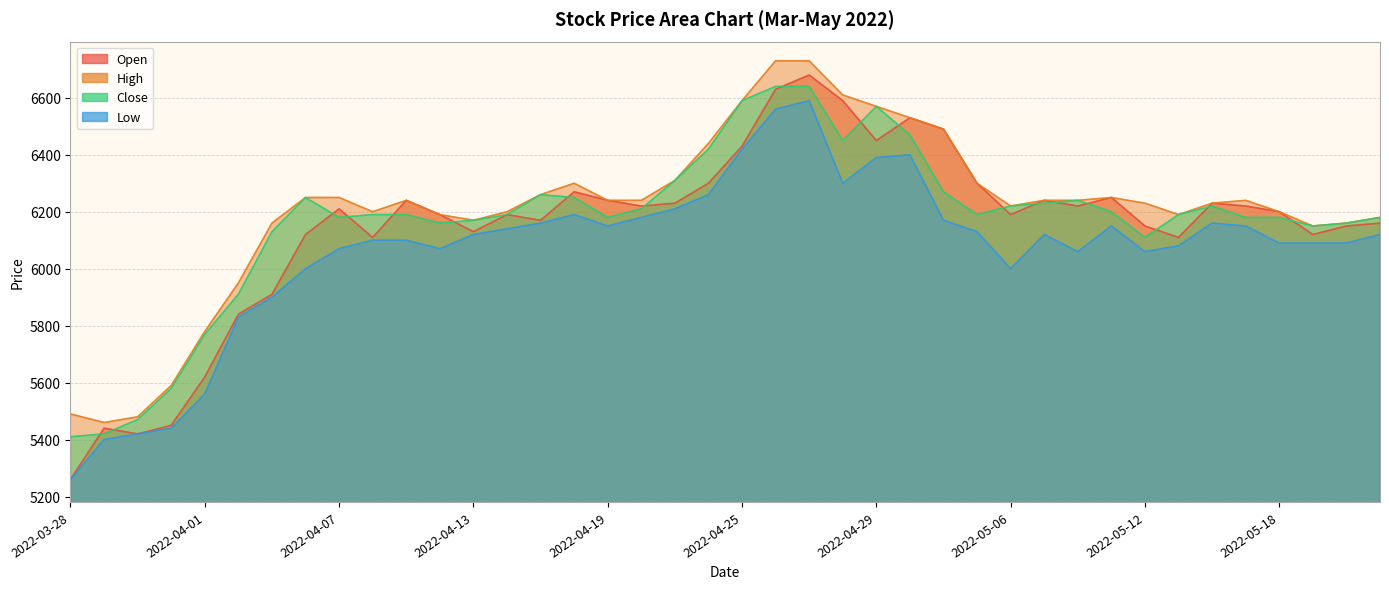

Reading right to left, extract all data points from this chart.

Open: 2022-05-23=6160	2022-05-20=6150	2022-05-19=6120	2022-05-18=6200	2022-05-17=6220	2022-05-16=6230	2022-05-13=6110	2022-05-12=6150	2022-05-11=6250	2022-05-10=6220	2022-05-09=6240	2022-05-06=6190	2022-05-04=6300	2022-05-03=6490	2022-05-02=6530	2022-04-29=6450	2022-04-28=6590	2022-04-27=6680	2022-04-26=6630	2022-04-25=6430	2022-04-22=6300	2022-04-21=6230	2022-04-20=6220	2022-04-19=6240	2022-04-18=6270	2022-04-15=6170	2022-04-14=6190	2022-04-13=6130	2022-04-12=6190	2022-04-11=6240	2022-04-08=6110	2022-04-07=6210	2022-04-06=6120	2022-04-05=5910	2022-04-04=5840	2022-04-01=5620	2022-03-31=5450	2022-03-30=5420	2022-03-29=5440	2022-03-28=5260
High: 2022-05-23=6180	2022-05-20=6160	2022-05-19=6150	2022-05-18=6200	2022-05-17=6240	2022-05-16=6230	2022-05-13=6190	2022-05-12=6230	2022-05-11=6250	2022-05-10=6240	2022-05-09=6240	2022-05-06=6220	2022-05-04=6300	2022-05-03=6490	2022-05-02=6530	2022-04-29=6570	2022-04-28=6610	2022-04-27=6730	2022-04-26=6730	2022-04-25=6590	2022-04-22=6440	2022-04-21=6310	2022-04-20=6240	2022-04-19=6240	2022-04-18=6300	2022-04-15=6260	2022-04-14=6200	2022-04-13=6170	2022-04-12=6190	2022-04-11=6240	2022-04-08=6200	2022-04-07=6250	2022-04-06=6250	2022-04-05=6160	2022-04-04=5950	2022-04-01=5780	2022-03-31=5590	2022-03-30=5480	2022-03-29=5460	2022-03-28=5490
Close: 2022-05-23=6180	2022-05-20=6160	2022-05-19=6150	2022-05-18=6180	2022-05-17=6180	2022-05-16=6220	2022-05-13=6190	2022-05-12=6110	2022-05-11=6200	2022-05-10=6240	2022-05-09=6230	2022-05-06=6220	2022-05-04=6190	2022-05-03=6270	2022-05-02=6470	2022-04-29=6570	2022-04-28=6450	2022-04-27=6640	2022-04-26=6640	2022-04-25=6590	2022-04-22=6420	2022-04-21=6310	2022-04-20=6210	2022-04-19=6180	2022-04-18=6250	2022-04-15=6260	2022-04-14=6190	2022-04-13=6170	2022-04-12=6160	2022-04-11=6190	2022-04-08=6190	2022-04-07=6180	2022-04-06=6250	2022-04-05=6130	2022-04-04=5910	2022-04-01=5770	2022-03-31=5580	2022-03-30=5470	2022-03-29=5420	2022-03-28=5410
Low: 2022-05-23=6120	2022-05-20=6090	2022-05-19=6090	2022-05-18=6090	2022-05-17=6150	2022-05-16=6160	2022-05-13=6080	2022-05-12=6060	2022-05-11=6150	2022-05-10=6060	2022-05-09=6120	2022-05-06=6000	2022-05-04=6130	2022-05-03=6170	2022-05-02=6400	2022-04-29=6390	2022-04-28=6300	2022-04-27=6590	2022-04-26=6560	2022-04-25=6420	2022-04-22=6260	2022-04-21=6210	2022-04-20=6180	2022-04-19=6150	2022-04-18=6190	2022-04-15=6160	2022-04-14=6140	2022-04-13=6120	2022-04-12=6070	2022-04-11=6100	2022-04-08=6100	2022-04-07=6070	2022-04-06=6000	2022-04-05=5900	2022-04-04=5830	2022-04-01=5560	2022-03-31=5440	2022-03-30=5420	2022-03-29=5400	2022-03-28=5260